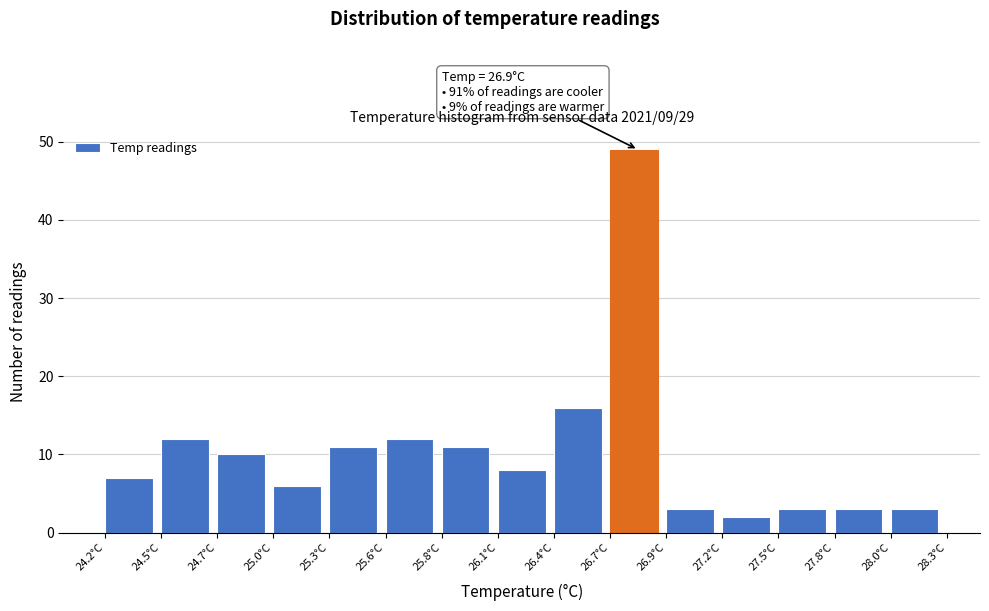

Reading right to left, transcribe all the data shown in this chart.

28.0°C=3	27.8°C=3	27.5°C=3	27.2°C=2	26.9°C=3	26.7°C=49	26.4°C=16	26.1°C=8	25.8°C=11	25.6°C=12	25.3°C=11	25.0°C=6	24.7°C=10	24.5°C=12	24.2°C=7